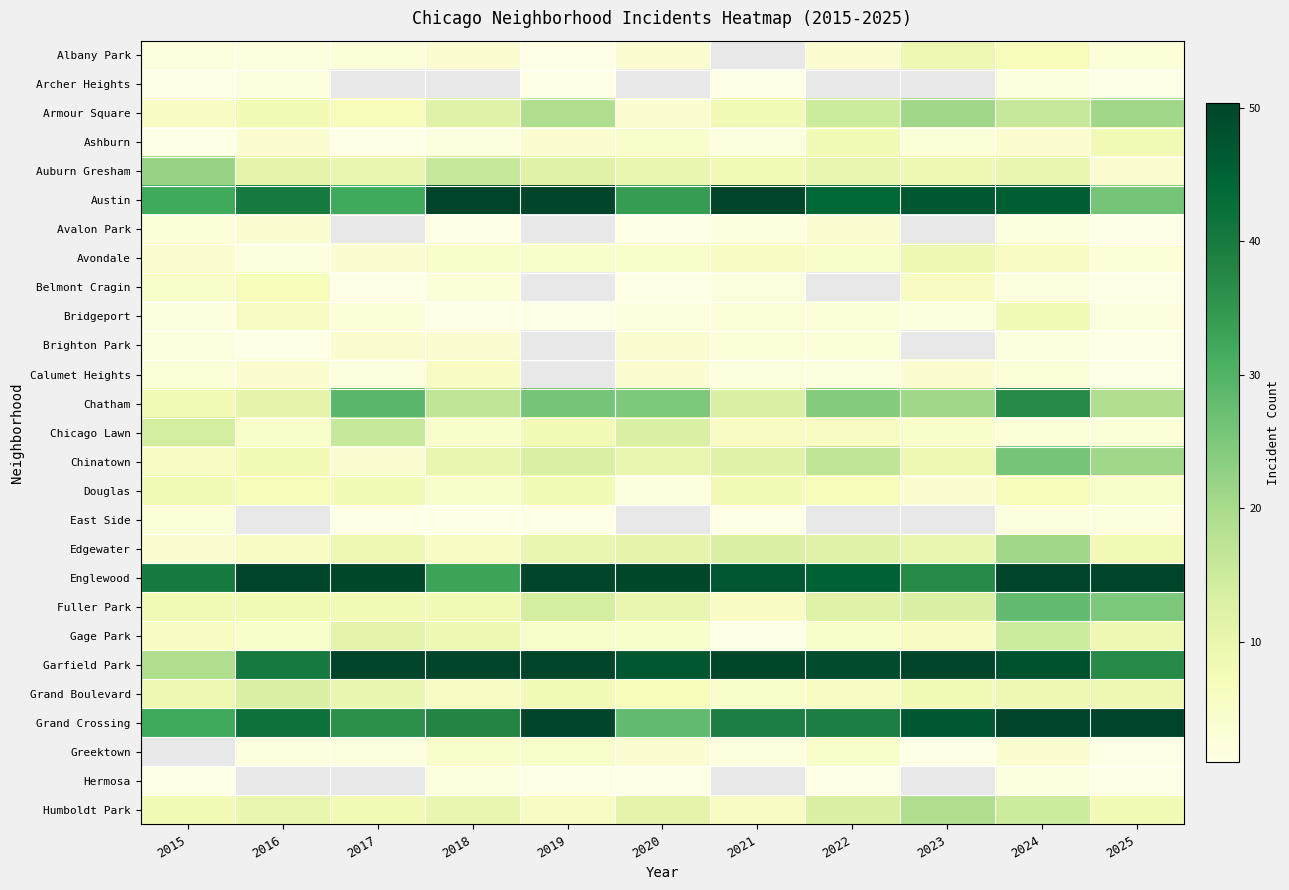

The value of Austin at 2024 is 60.1. True or false?

False